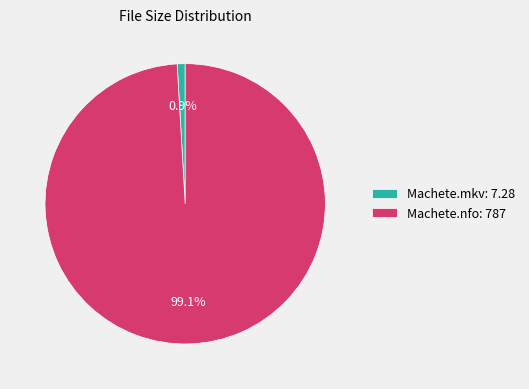

Which has a higher value, Machete.mkv or Machete.nfo?

Machete.nfo